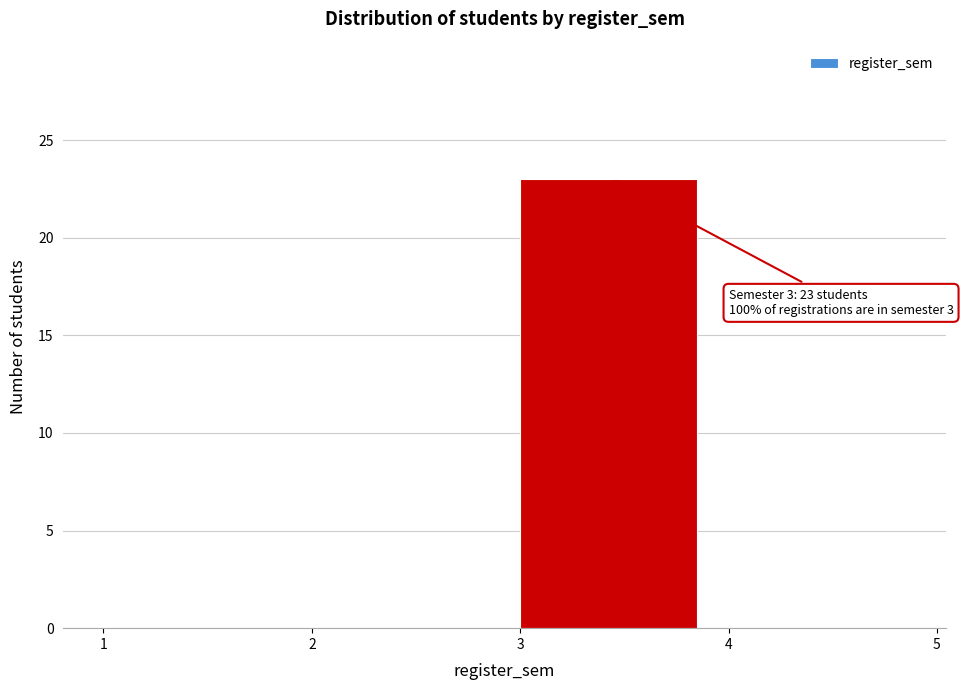

Over which range of the x-axis is the bar tallest?

3 to 4